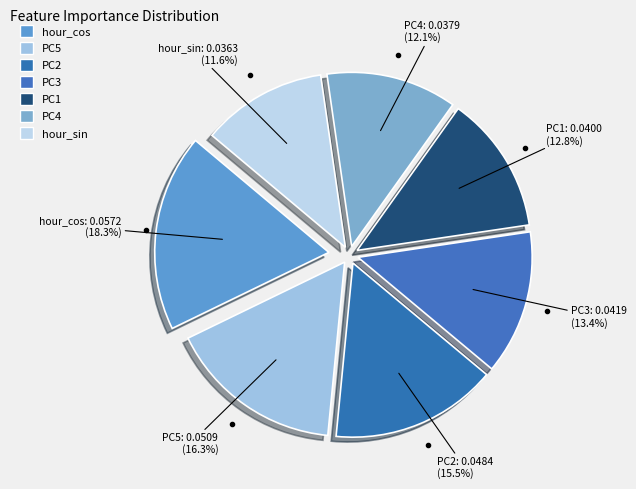

How many slices are in this pie chart?

7